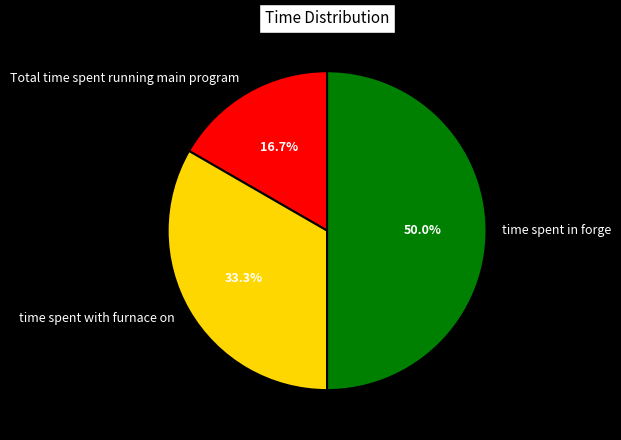

Rank the categories by value from lowest to highest.

Total time spent running main program, time spent with furnace on, time spent in forge